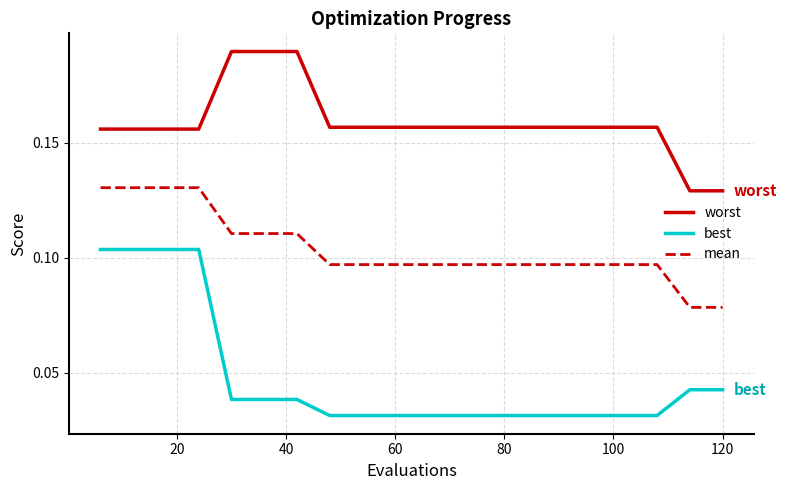

Which series has the largest total across all categories?

worst